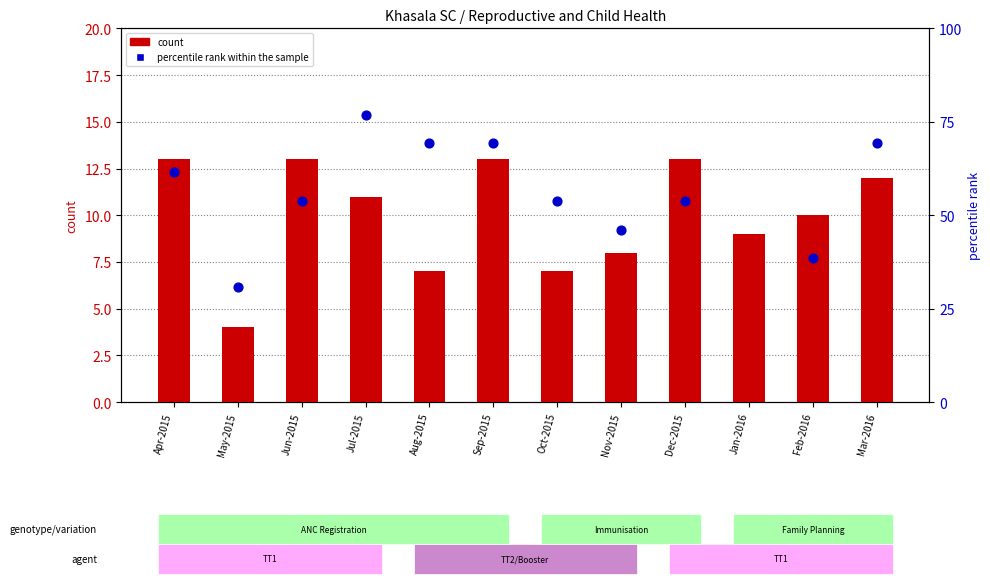

Which series has the largest total across all categories?

percentile rank within the sample